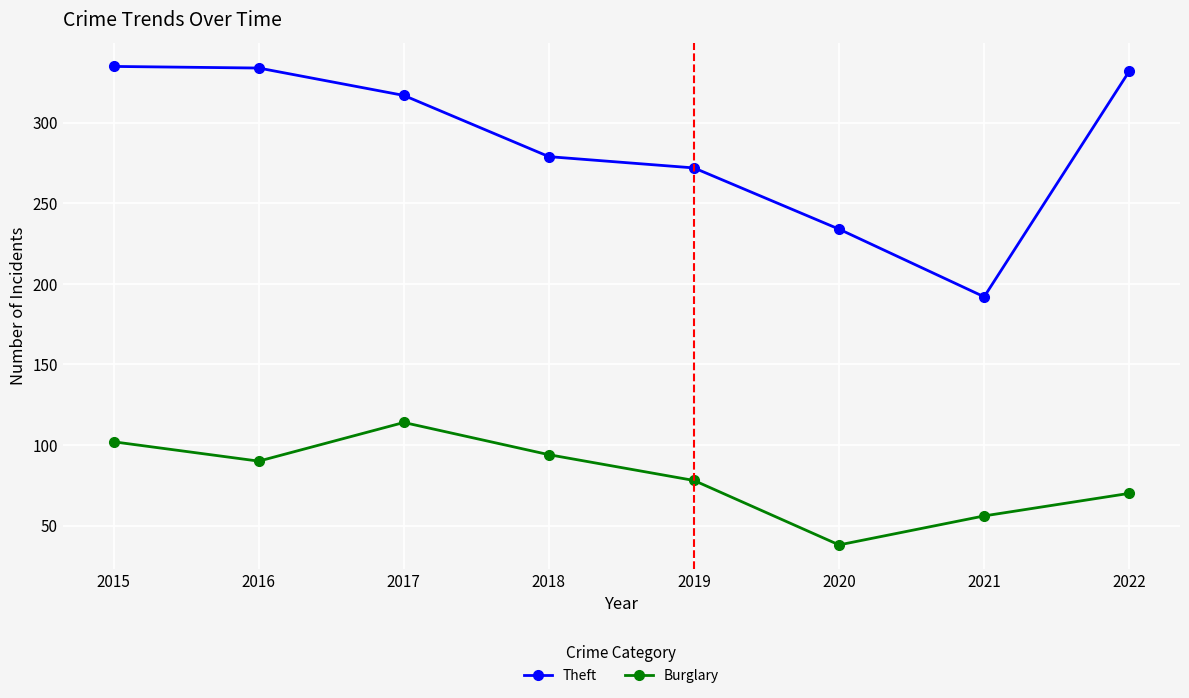

Is the value of Theft at 2016 greater than the value of Burglary at 2017?

Yes